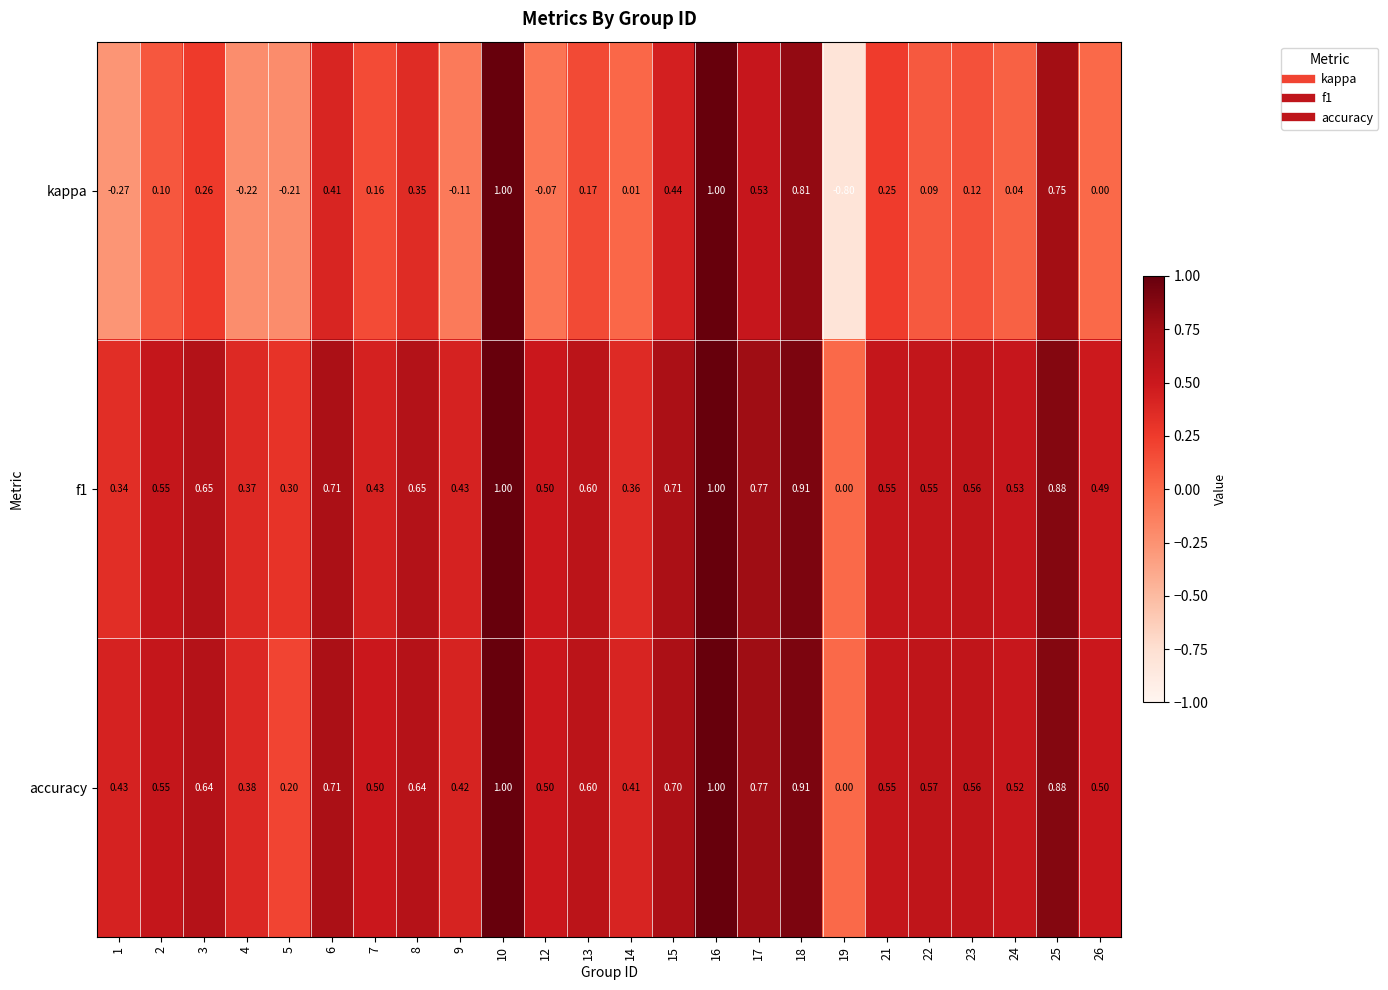

Is the value of kappa at 5 greater than the value of f1 at 22?

No